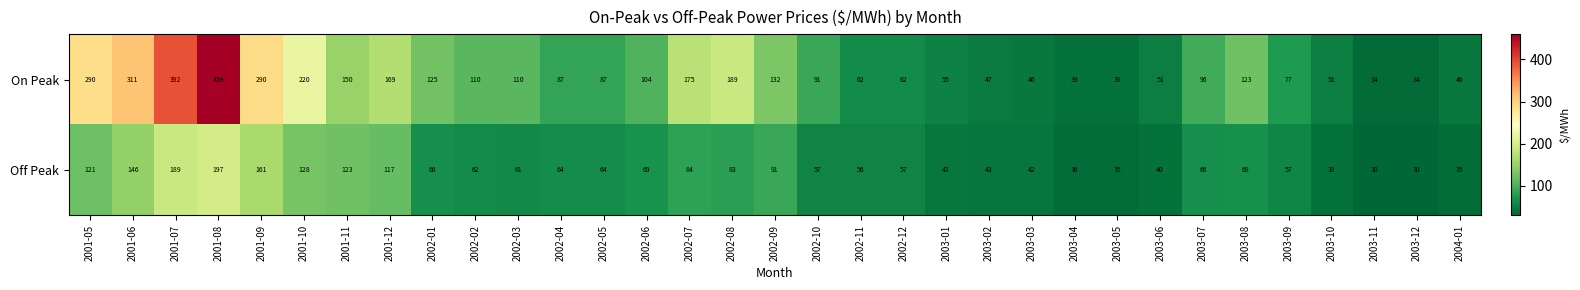

Between 2001-07 and 2001-12, which series saw the biggest shift?

On Peak